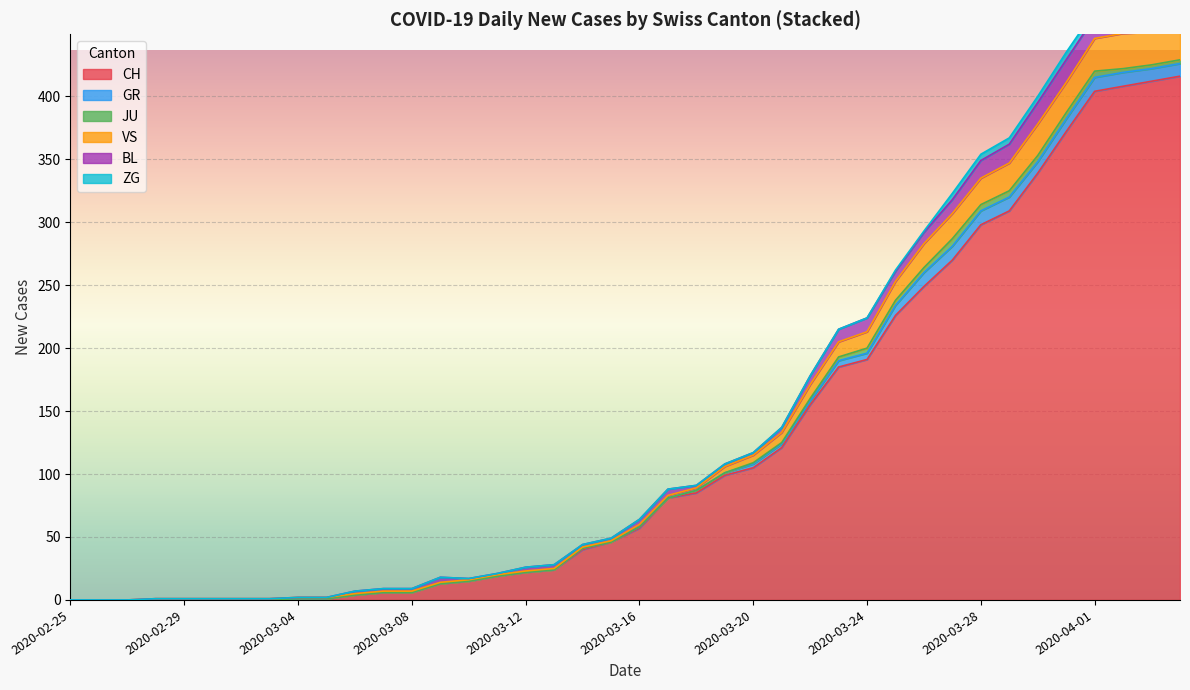

True or false: GR and VS intersect in this chart.

False